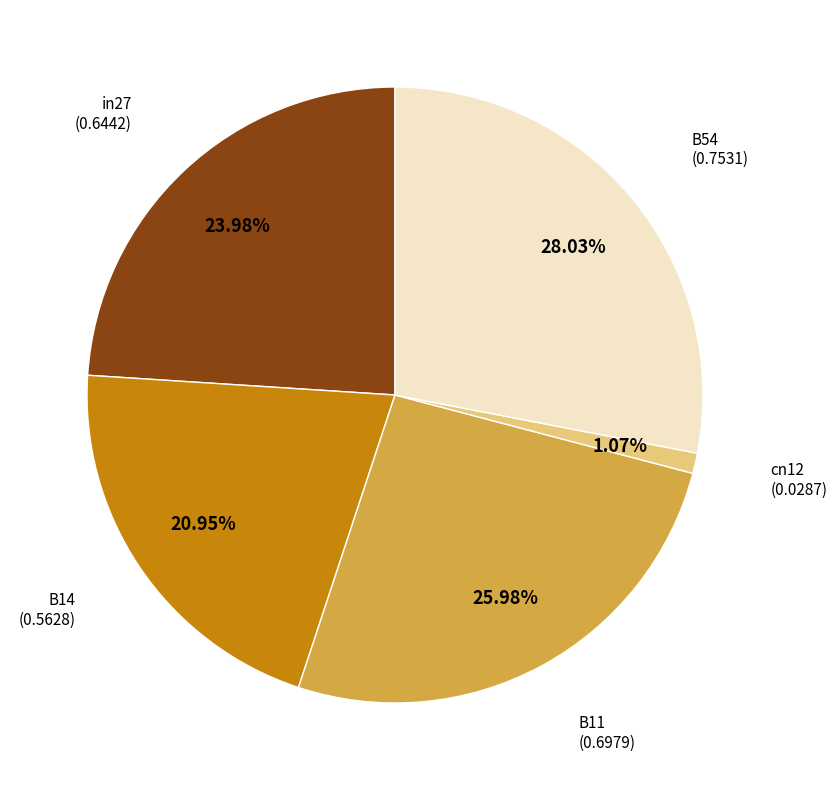

Which category has the smallest portion of the pie?

cn12